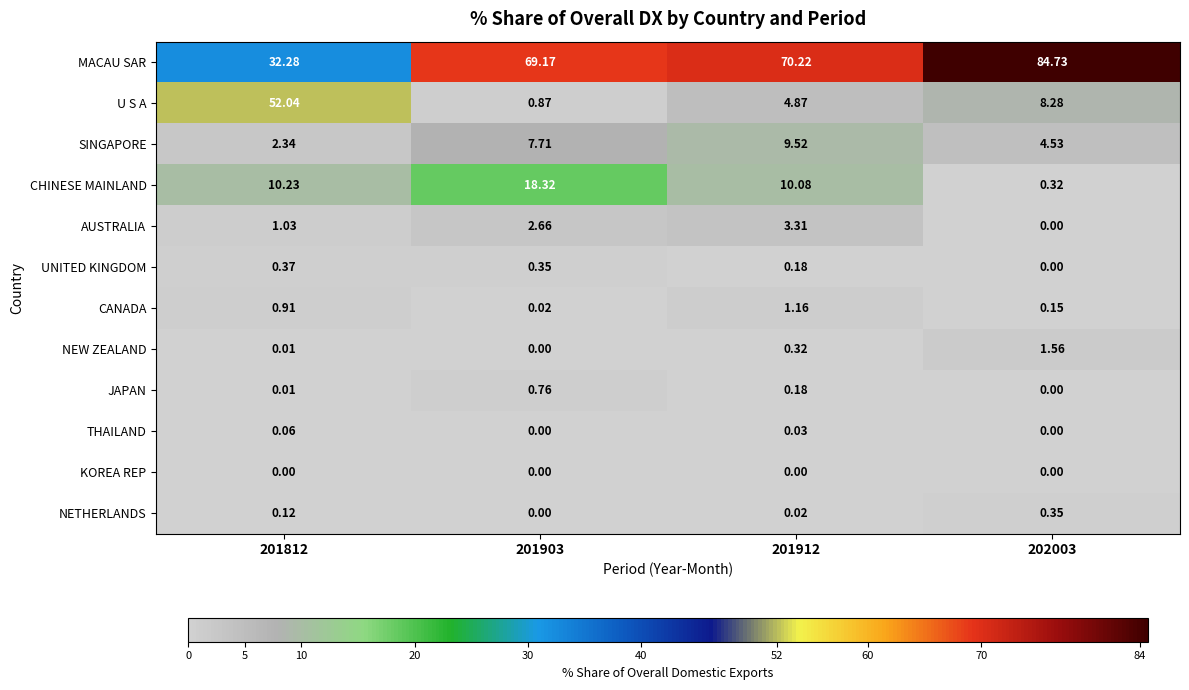

Which series has the widest spread of values?

MACAU SAR